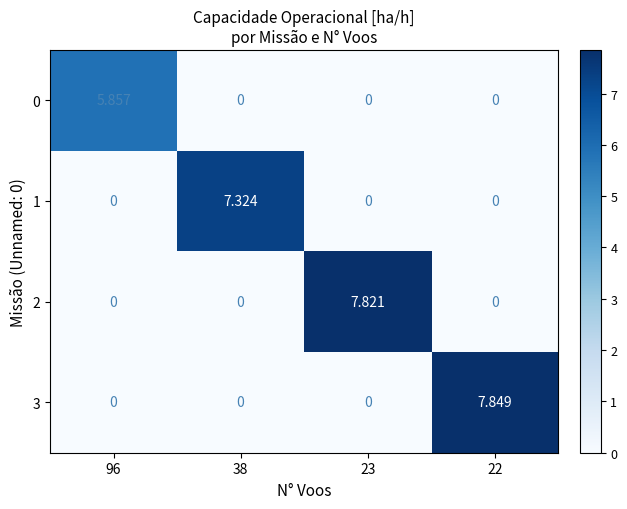

How many distinct data groups are displayed?

4